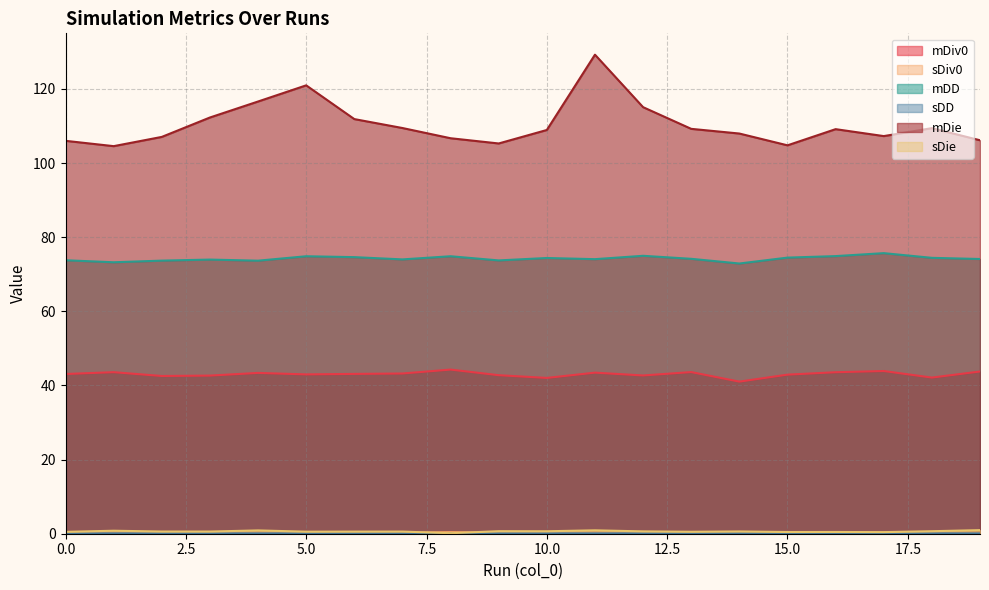

What is the value of the sDie point at the 3rd from the left?

0.6